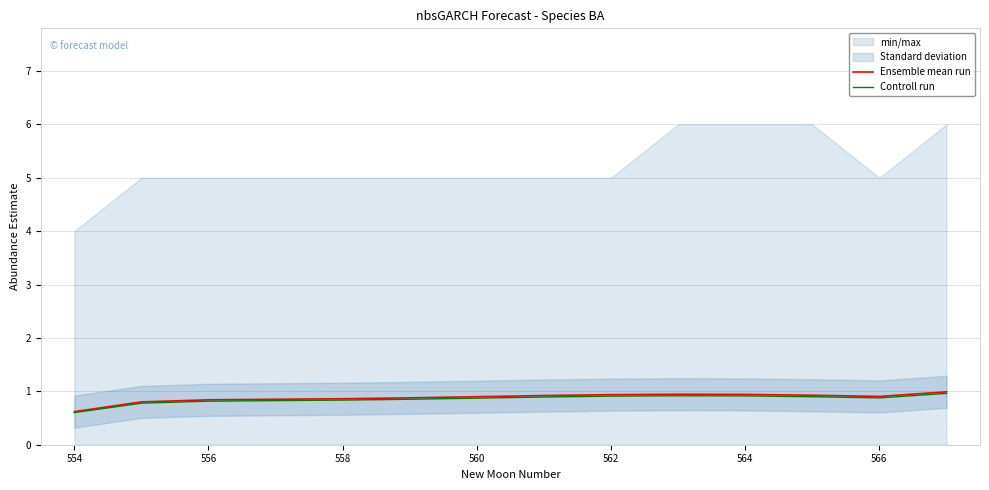

In Ensemble mean run, how many points are higher than both neighbors (excluding endpoints)?

1